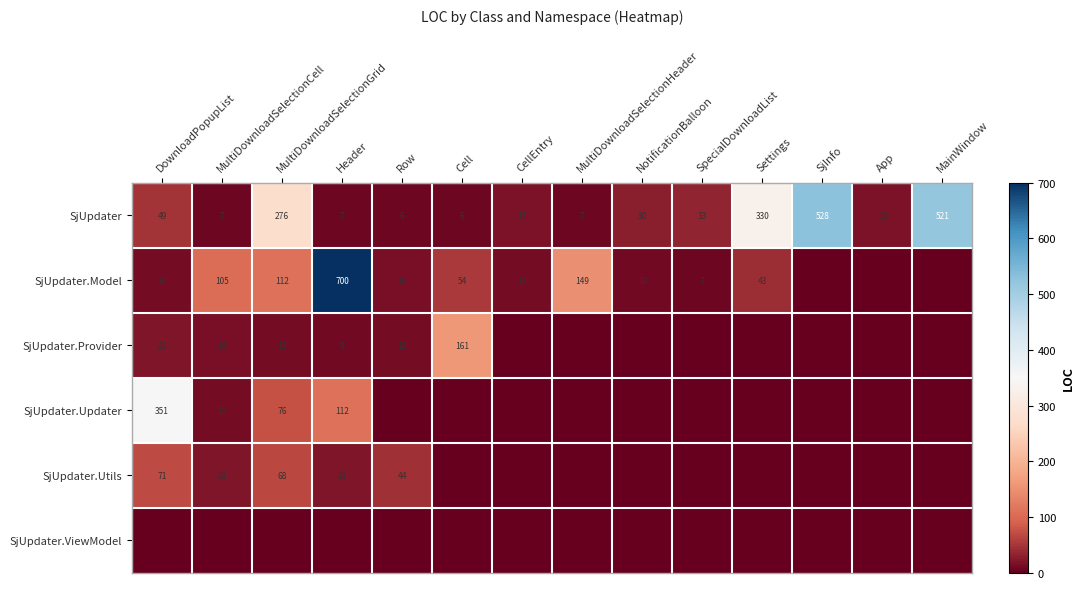

Between DownloadPopupList and Header, which is larger?

DownloadPopupList